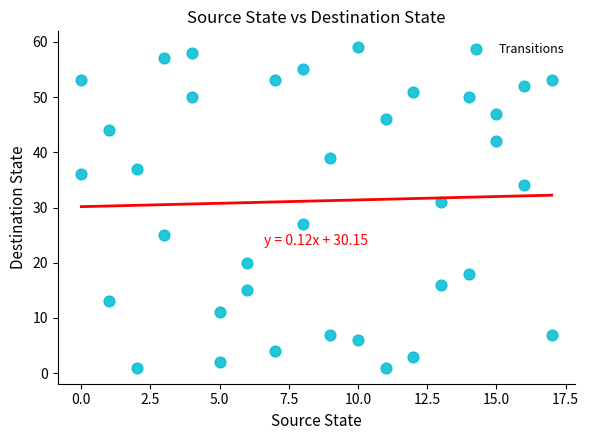

What Y value in the scatter plot is closest to 30?

31